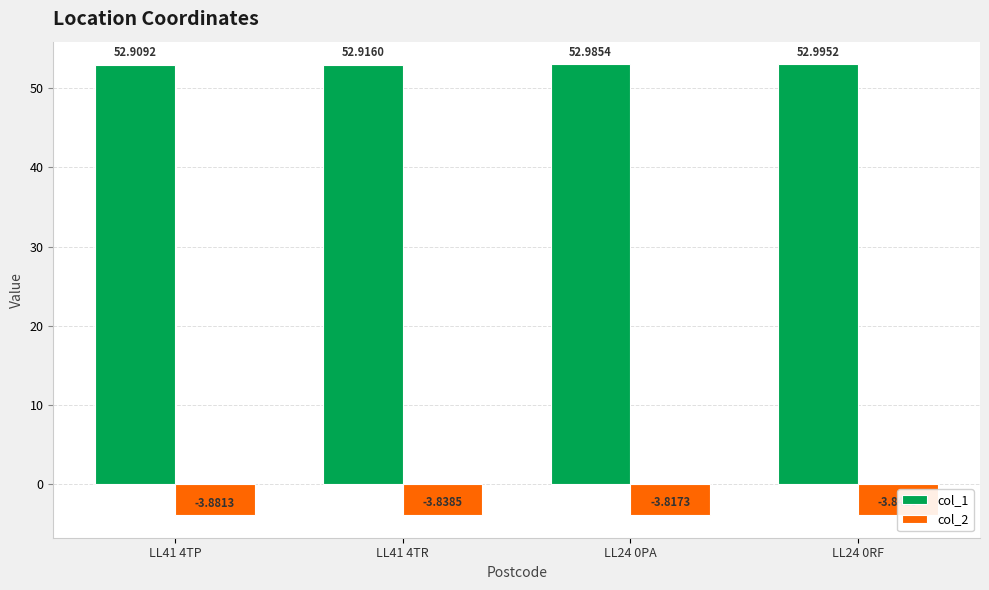

What is the sum of all col_2 values?

-15.4